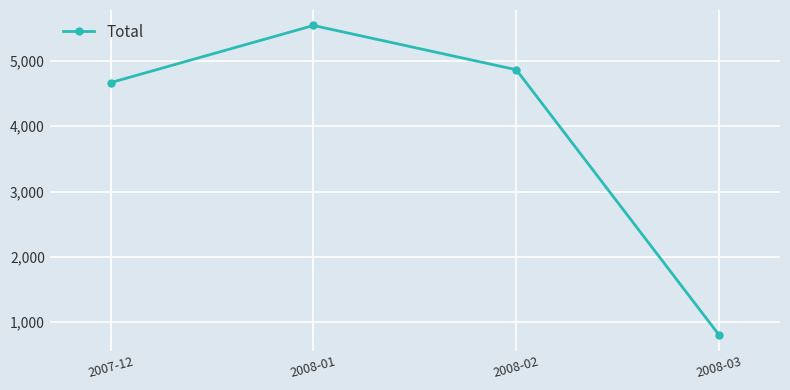

Does the chart have visible grid lines?

Yes